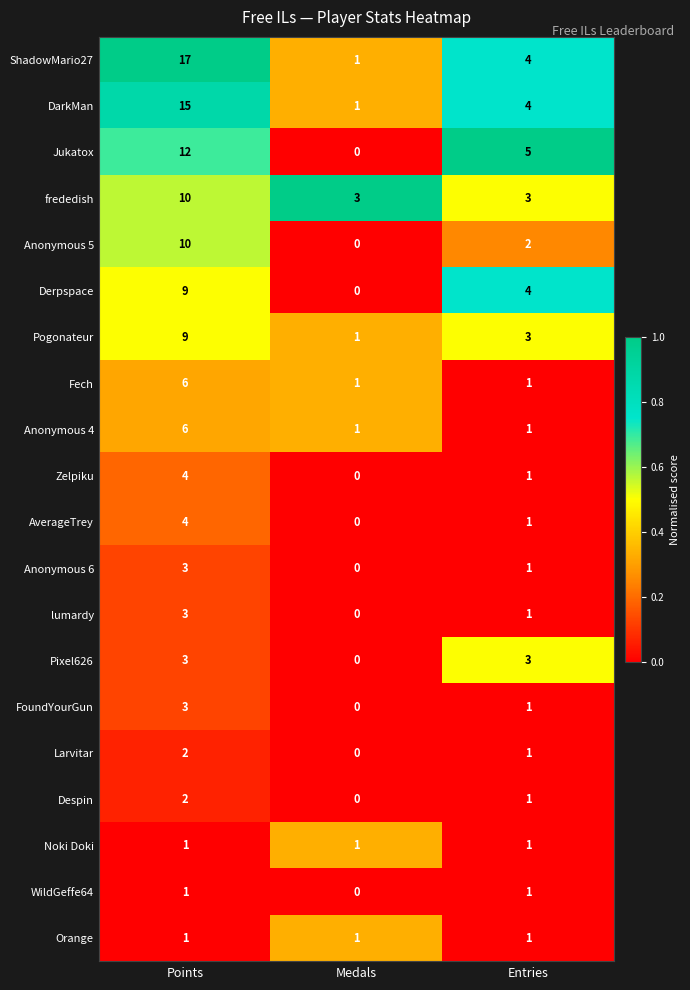

What is the difference between the DarkMan values at Entries and Points?

11